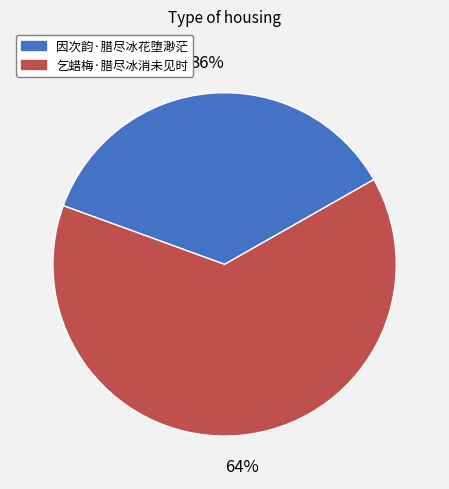

Which has a higher value, 因次韵·腊尽冰花堕渺茫 or 乞蜡梅·腊尽冰消未见时?

乞蜡梅·腊尽冰消未见时